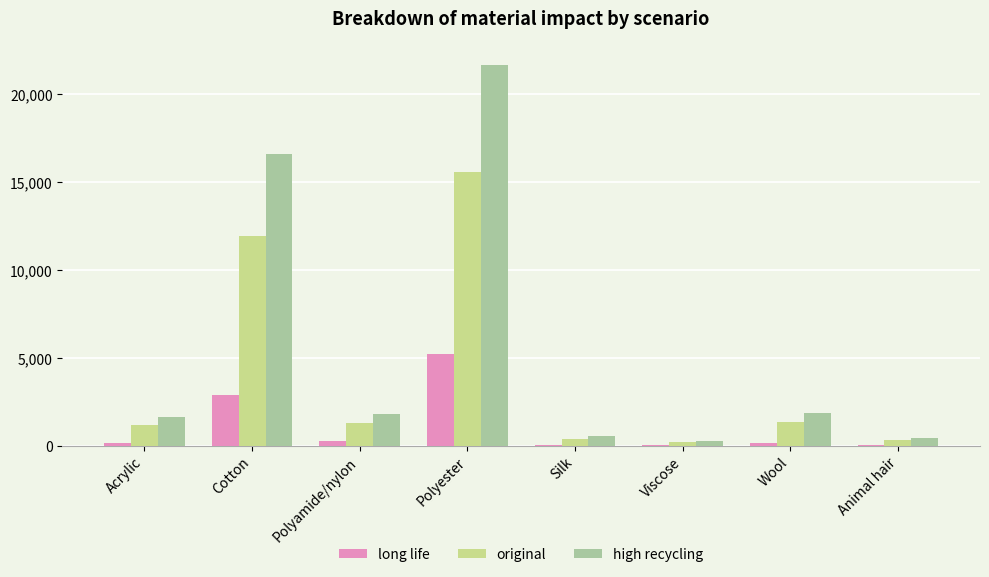

The value of high recycling at Cotton is 16595.4. True or false?

True